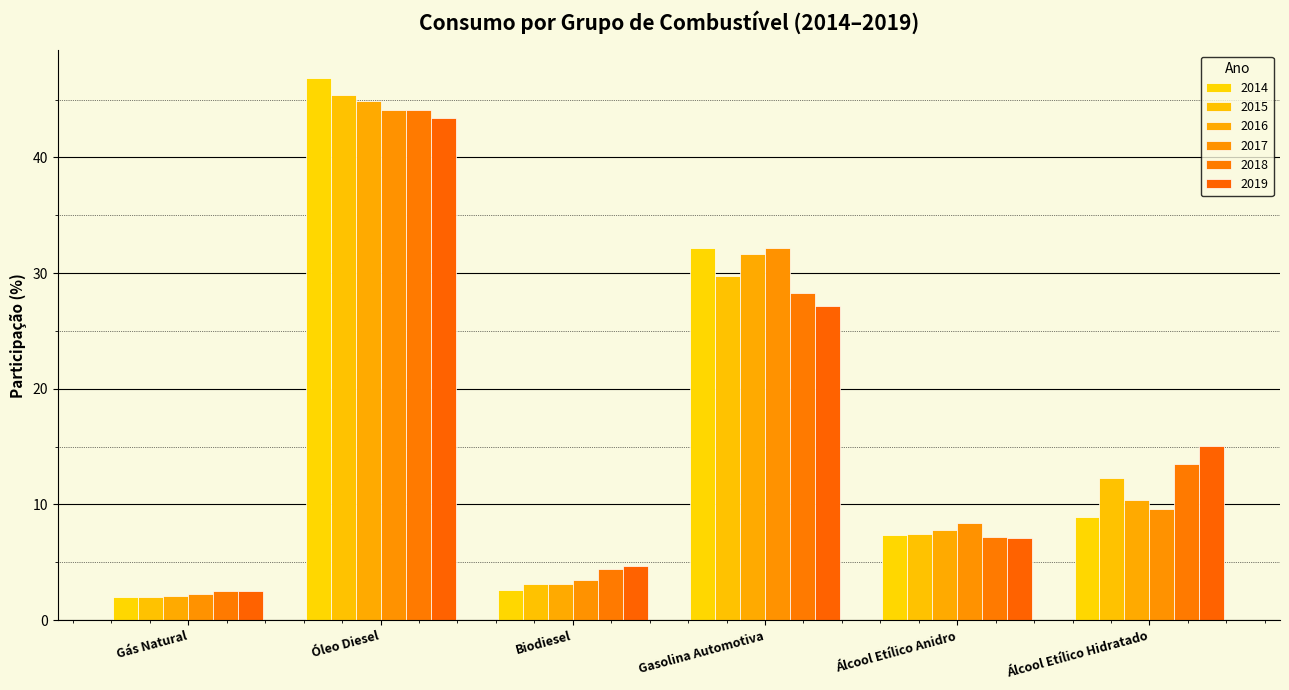

True or false: 2014 has a value of 0.5 at Gás Natural.

False